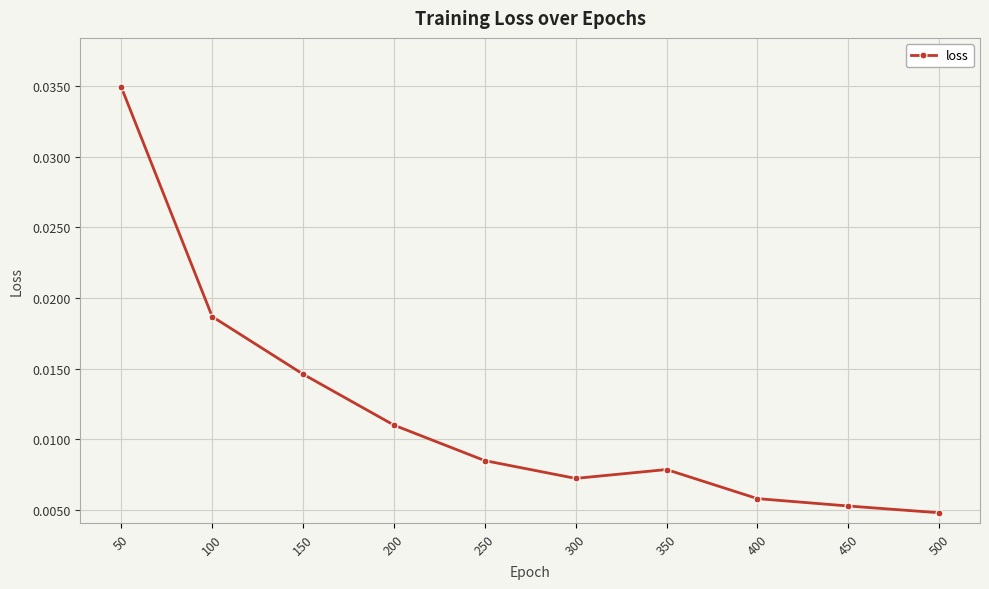

Which has a higher value, 450 or 50?

50